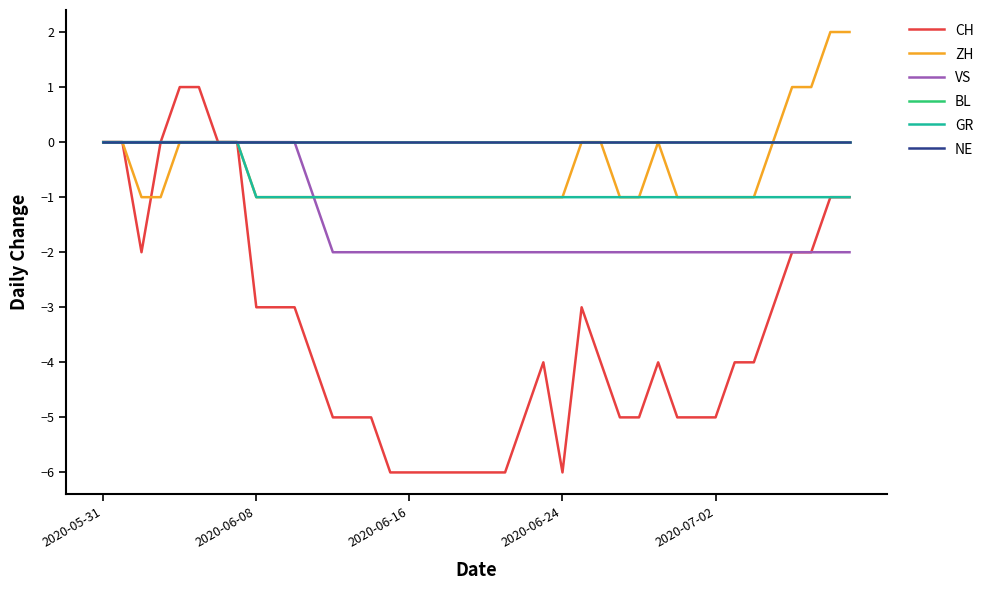

Does the chart have visible grid lines?

No